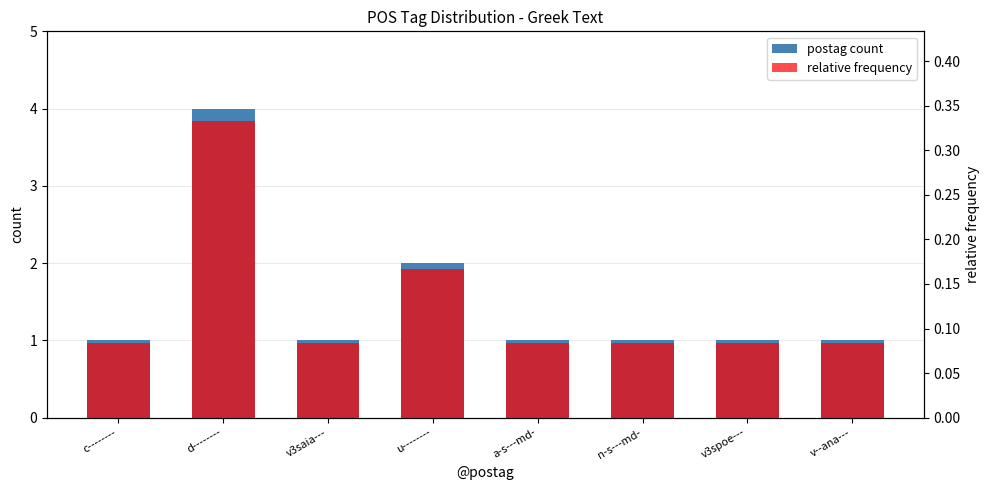

What is the label of the 7th bar from the left?

v3spoe---